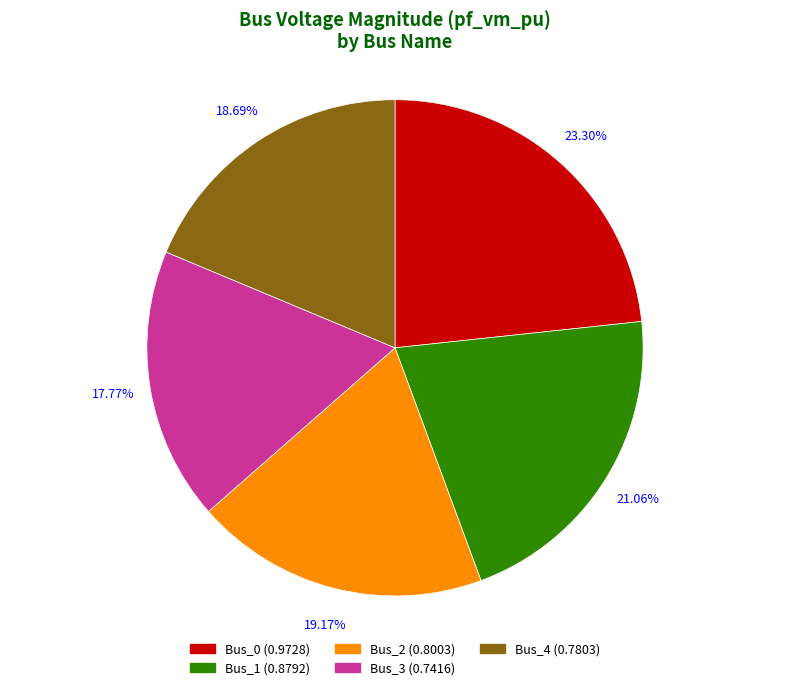

The Bus_0 slice represents 23% of the pie. True or false?

True